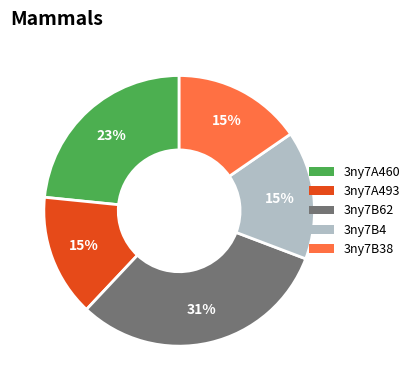

Is there any slice that represents more than half of the pie?

No